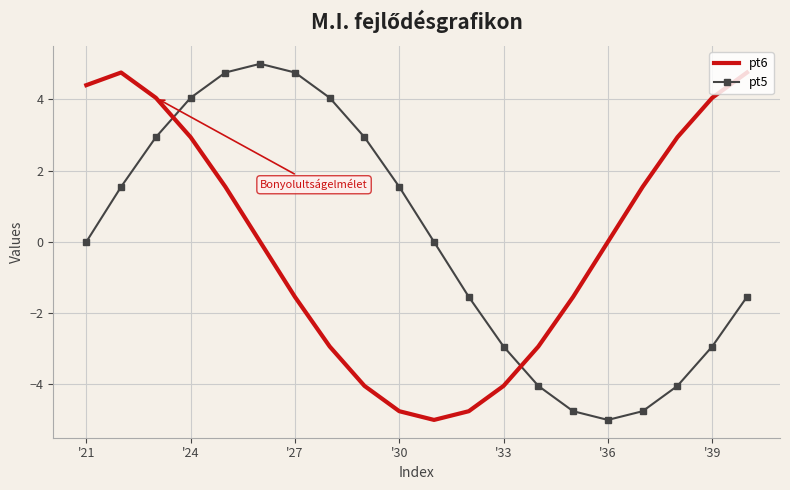

What is the difference between the maximum and minimum values in the pt6 series?

9.8